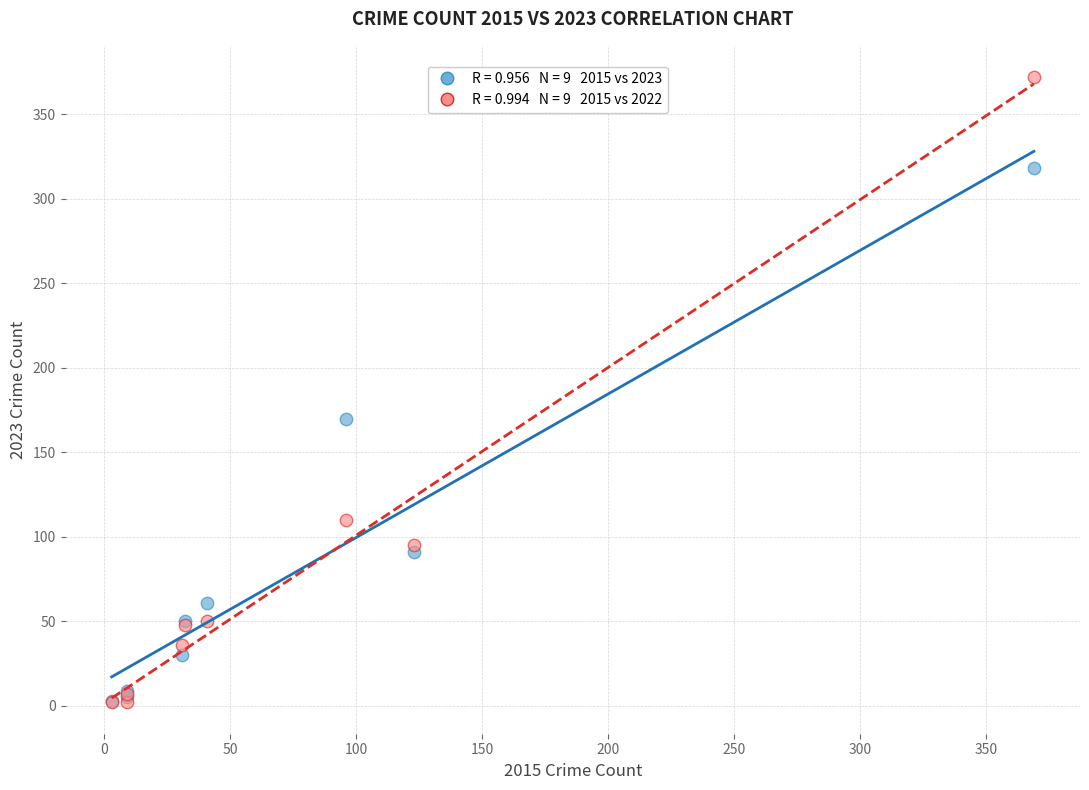

Across all series, what Y value is closest to 187?

170